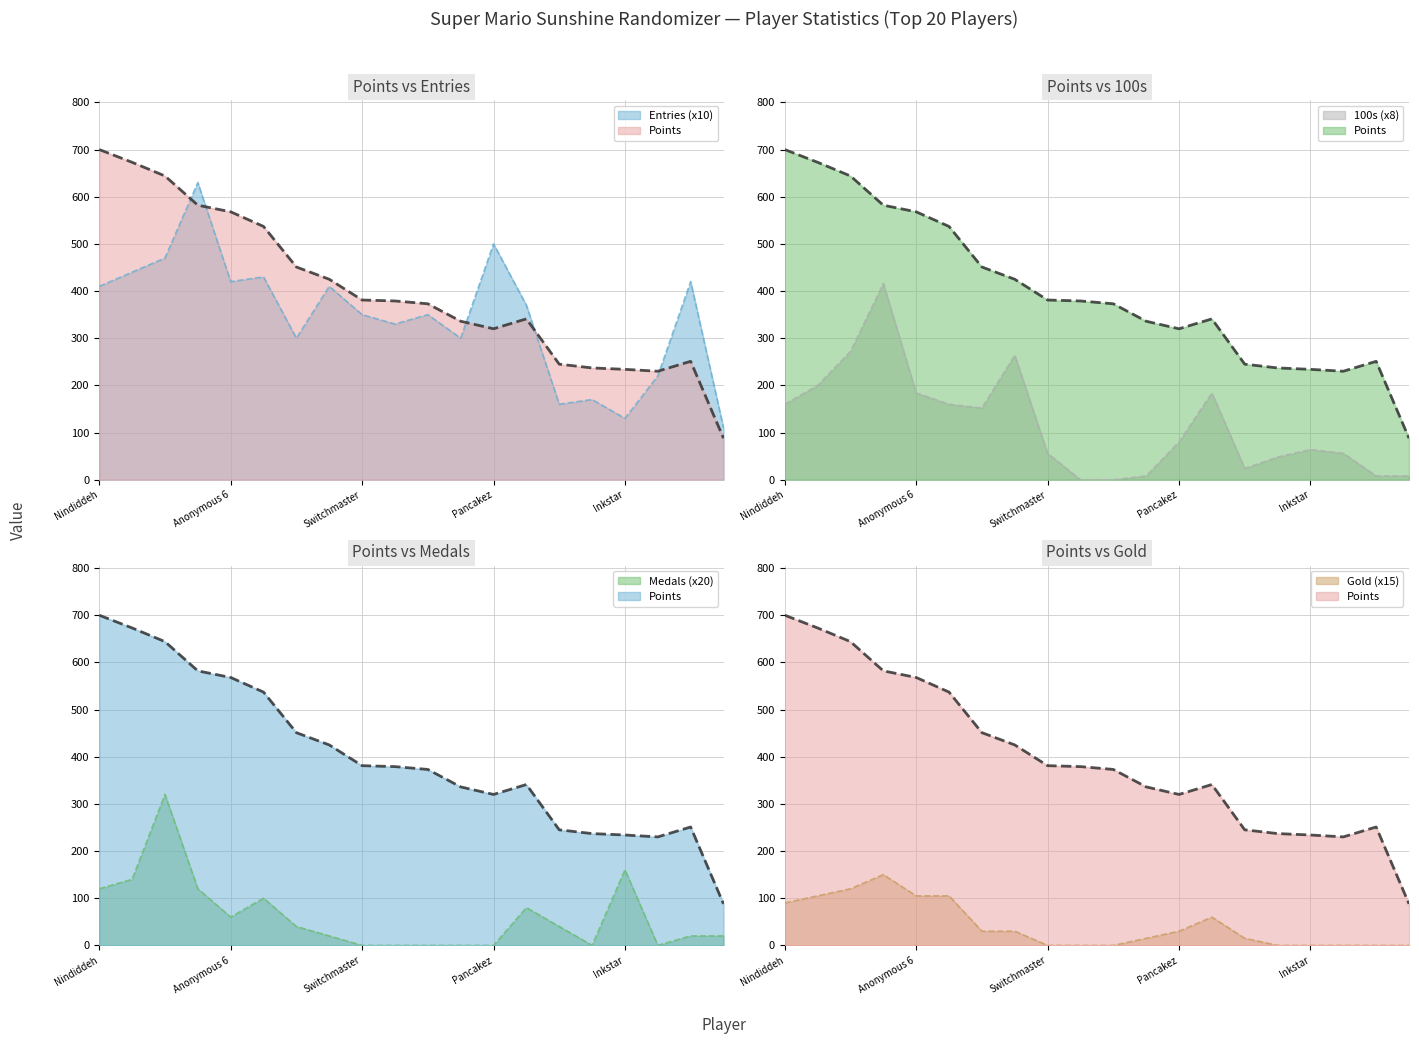

Is the value of 100s at Anonymous 3 greater than the value of Points at Anonymous 6?

No